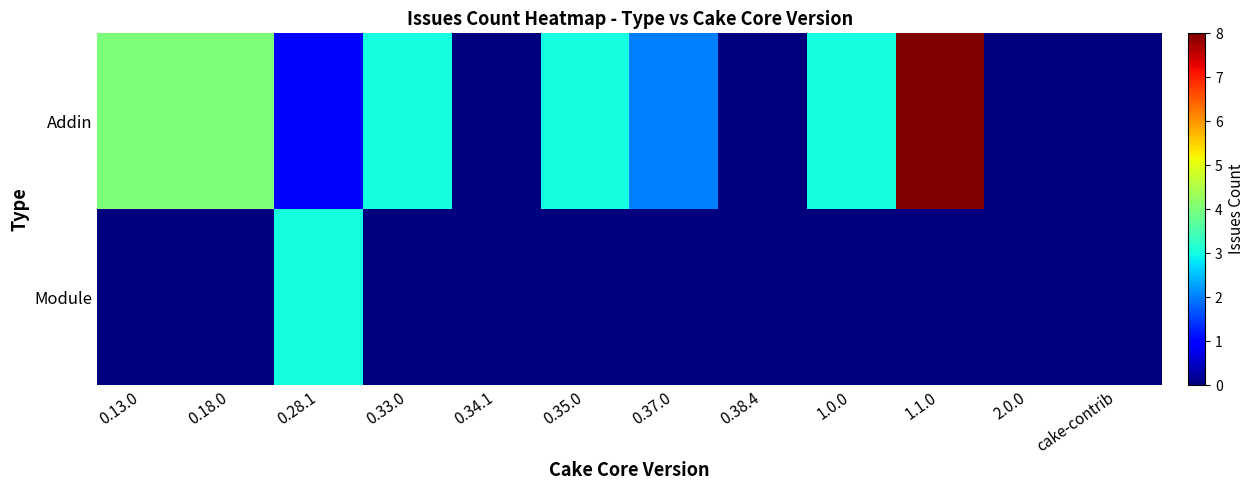

What is the spread (max minus min) of values at 1.1.0?

8